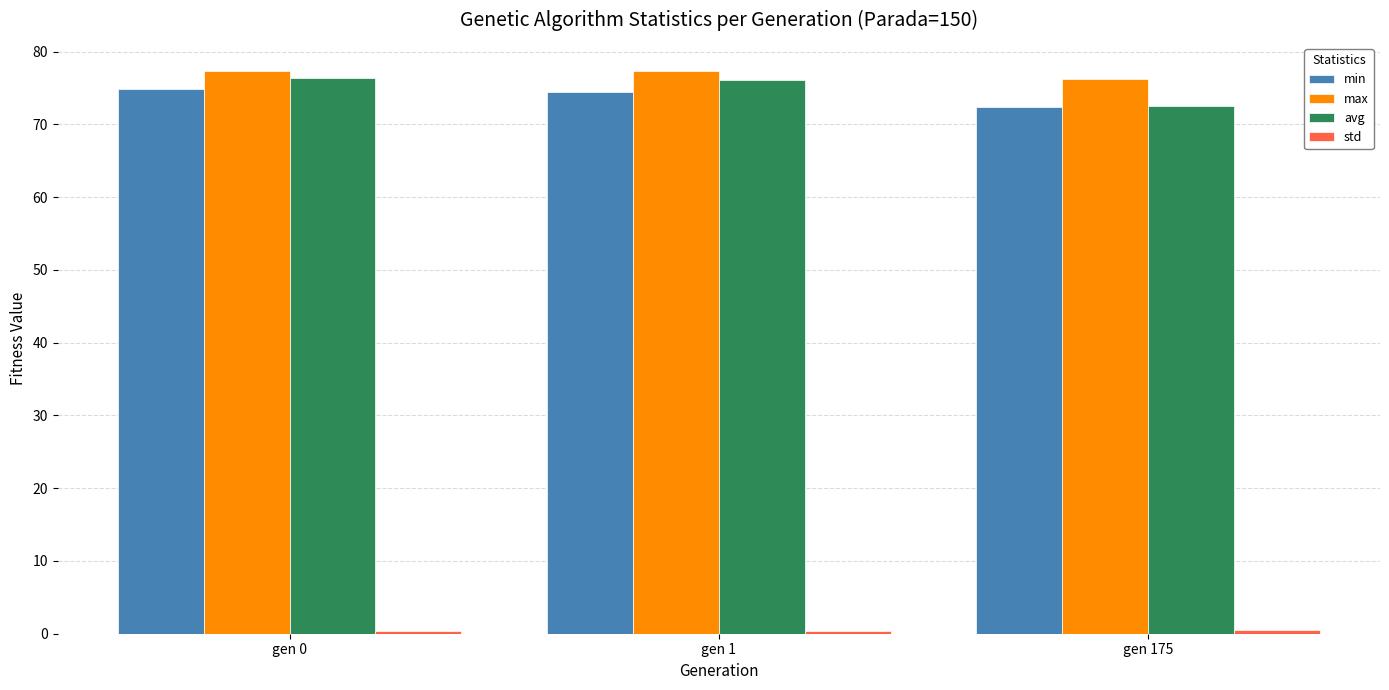

What is the lowest value of the avg series?

72.6